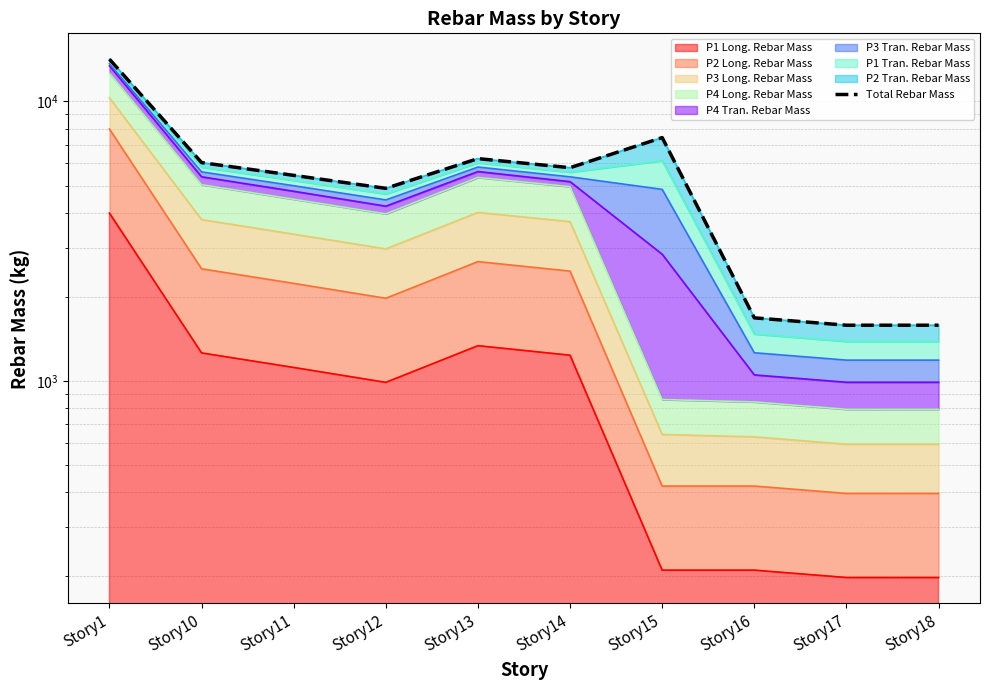

Where does the data first go above 5794?

Story1